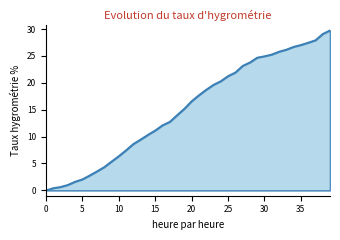

How many values are below 16?

20